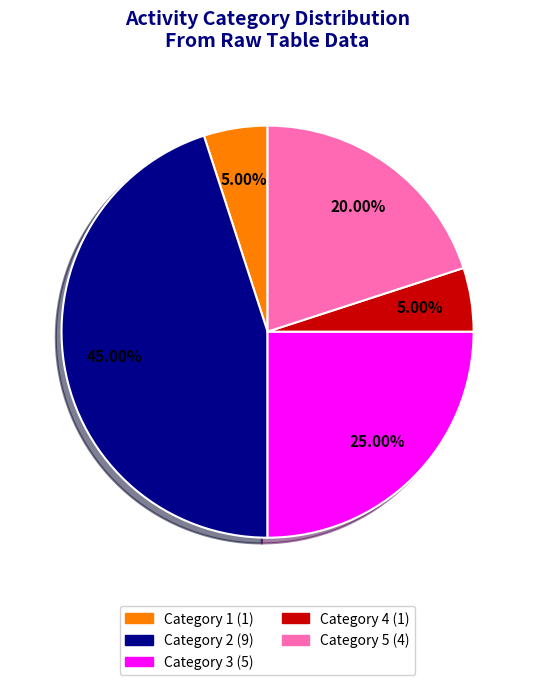

To the nearest percent, what portion does Category 3 represent?

25%